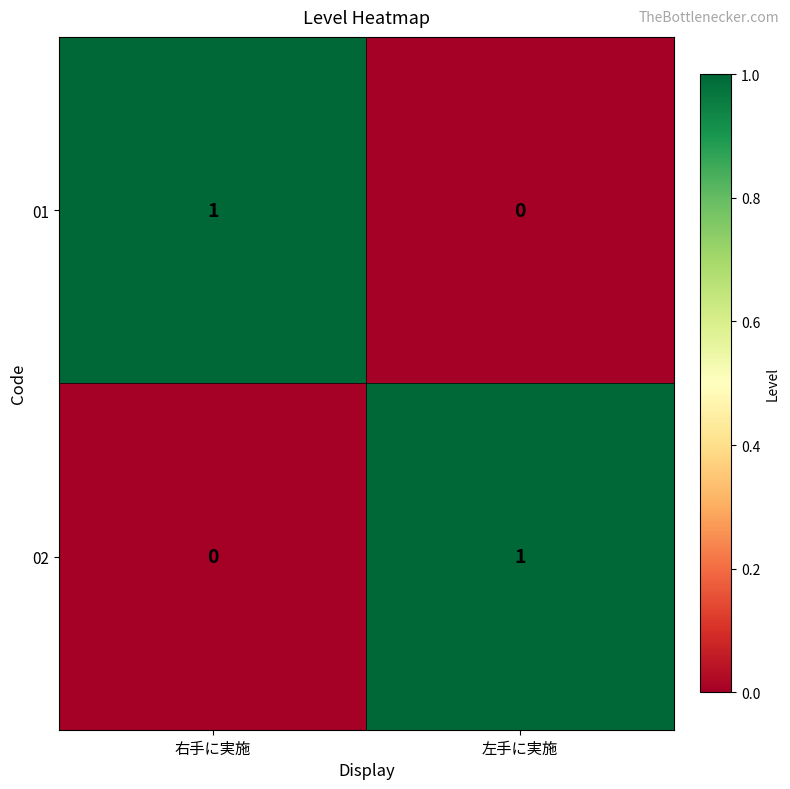

Is it true that 01 equals 1 at 右手に実施?

True